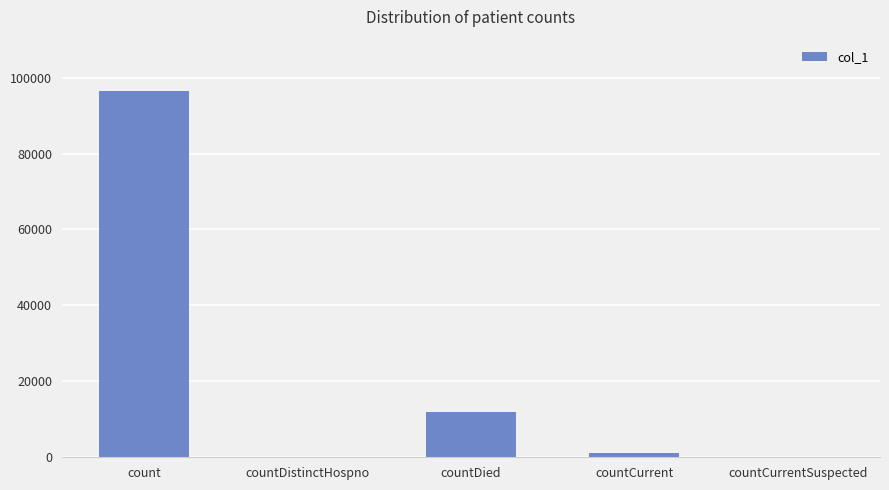

What is the greatest value displayed?

96368